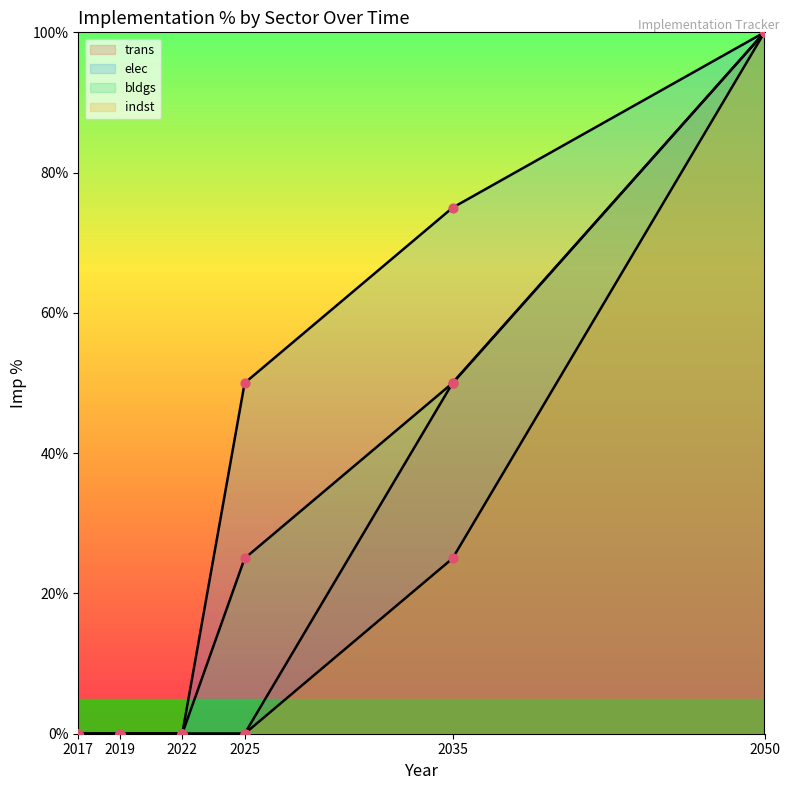

Which series reaches the minimum Y coordinate?

trans